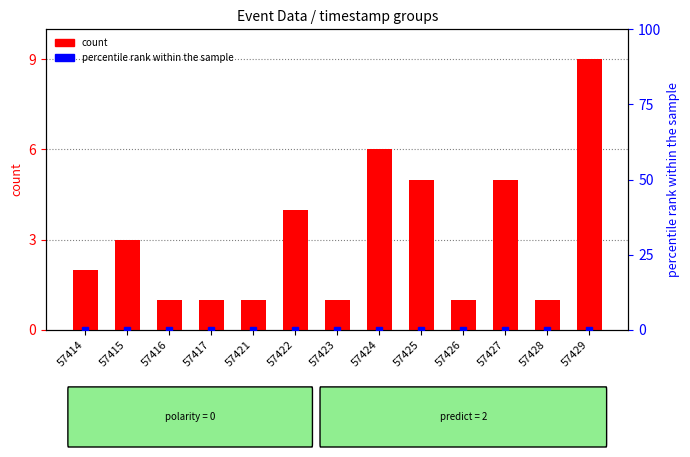

Which has a higher value, 57417 or 57429?

57429